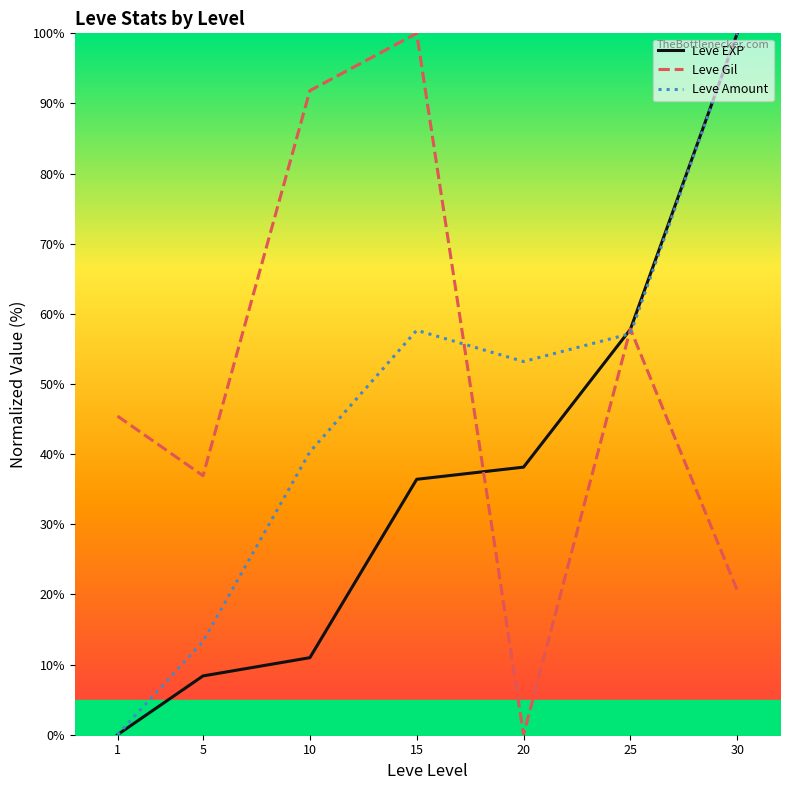

Rank the series by their maximum value, from lowest to highest.

Leve EXP, Leve Gil, Leve Amount